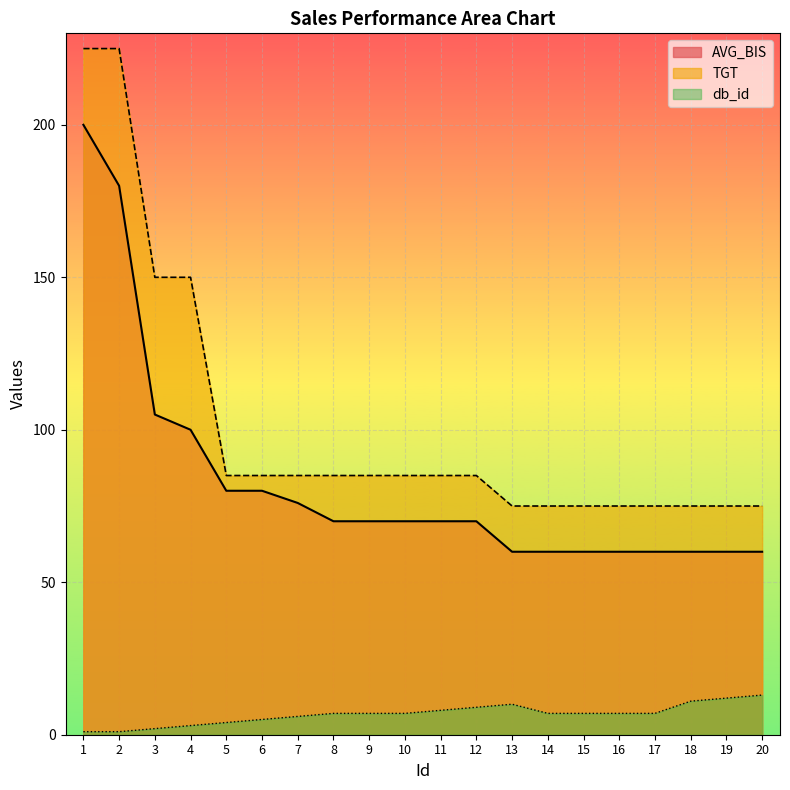

Where does the TGT series first go above 85?

1